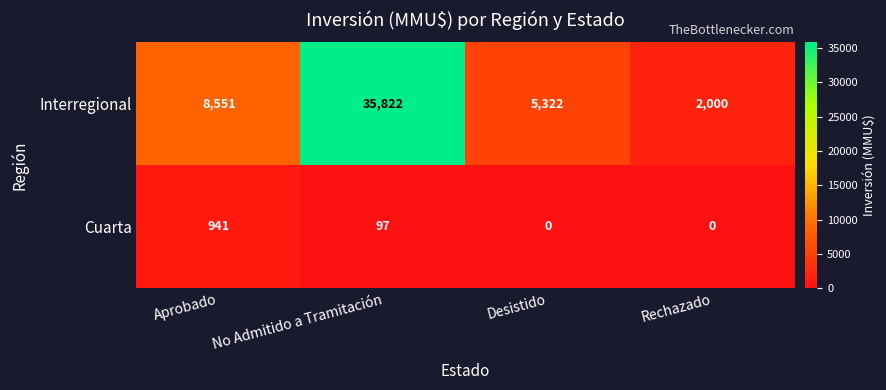

What is the average value of the Interregional series?

12924